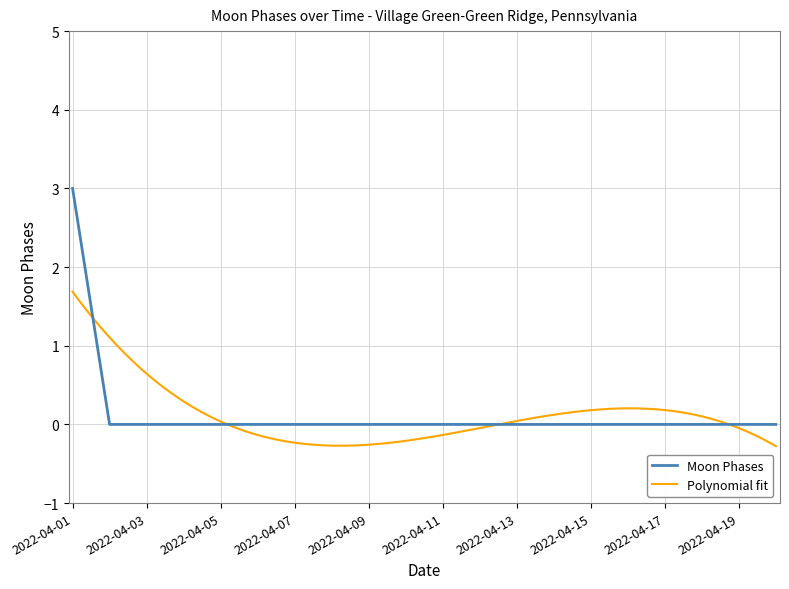

The value of Moon Phases at 2022-04-07 is 1. True or false?

False